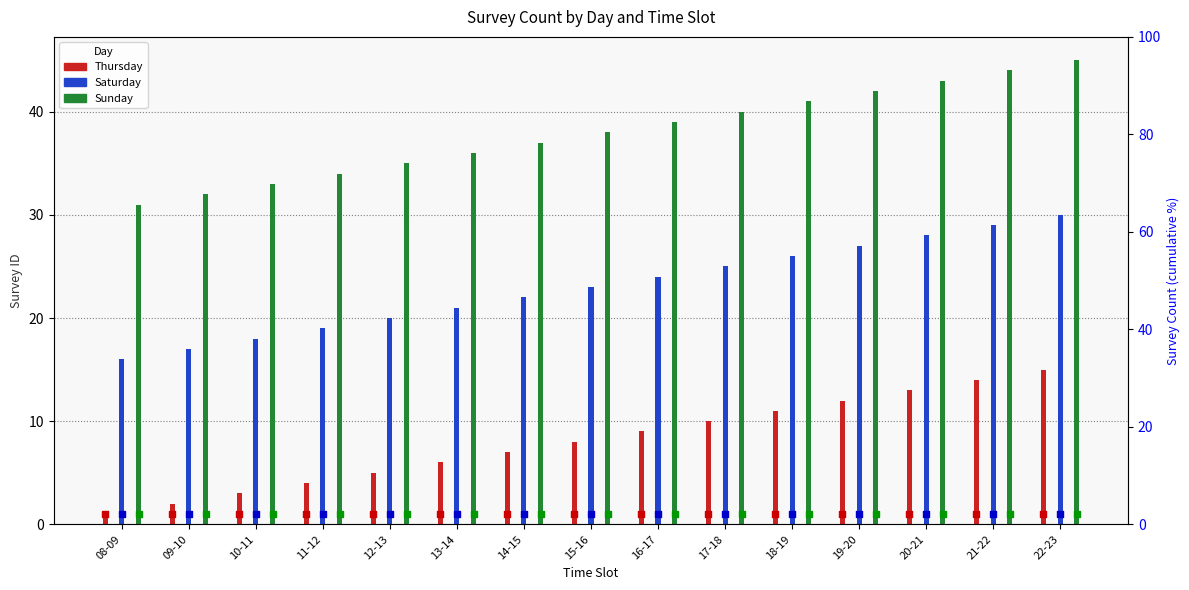

Which series reaches the minimum Y coordinate?

Thursday